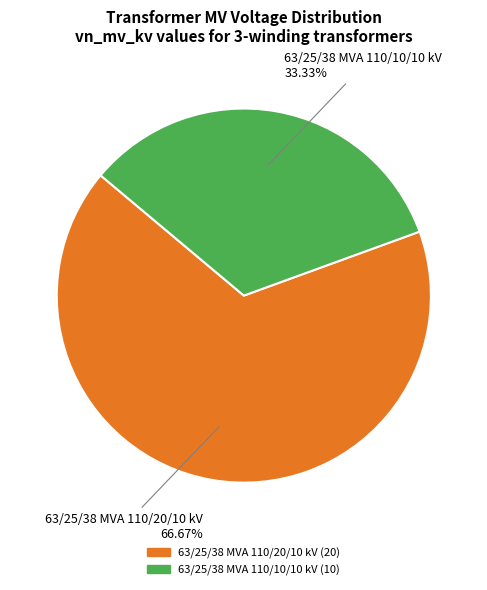

Which category has the smallest portion of the pie?

63/25/38 MVA 110/10/10 kV